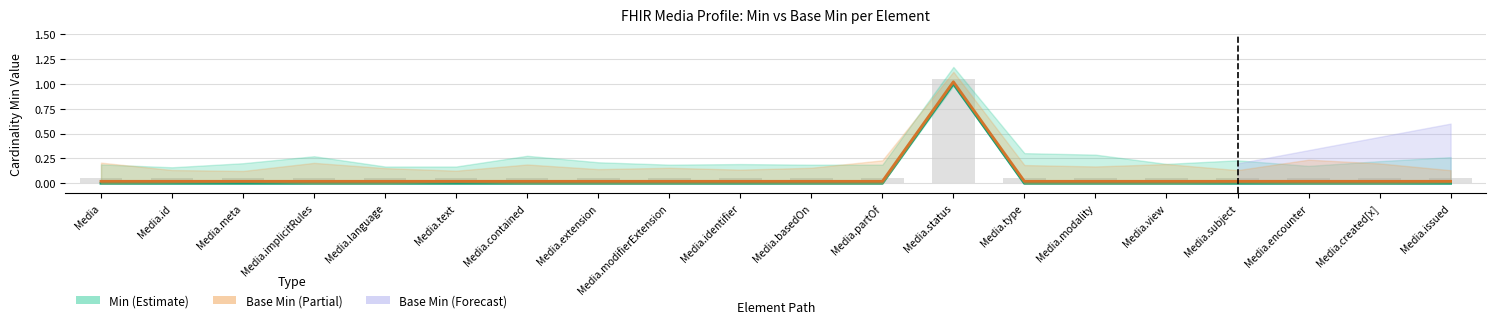

What is the sum of all Min values?

1.0